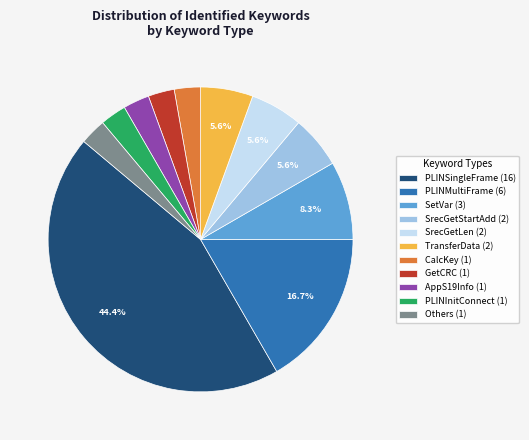

Combined, do PLINMultiFrame (6) and SetVar (3) account for over 50%?

No